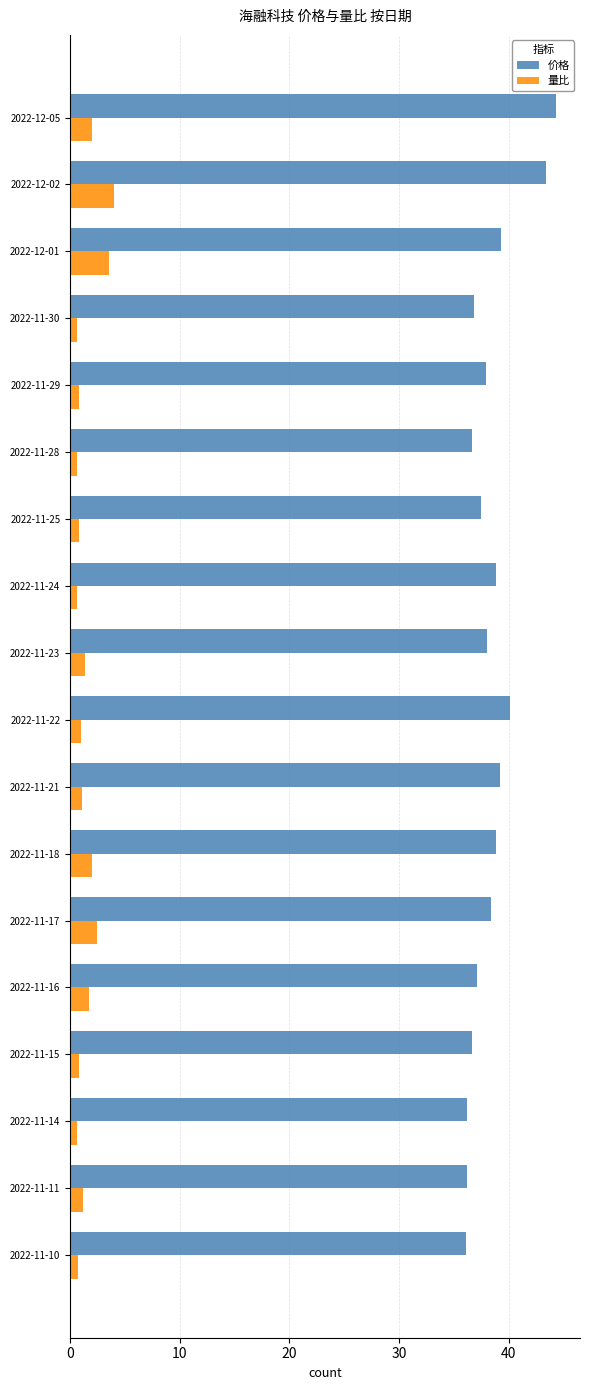

Which series has the largest range (max minus min)?

价格